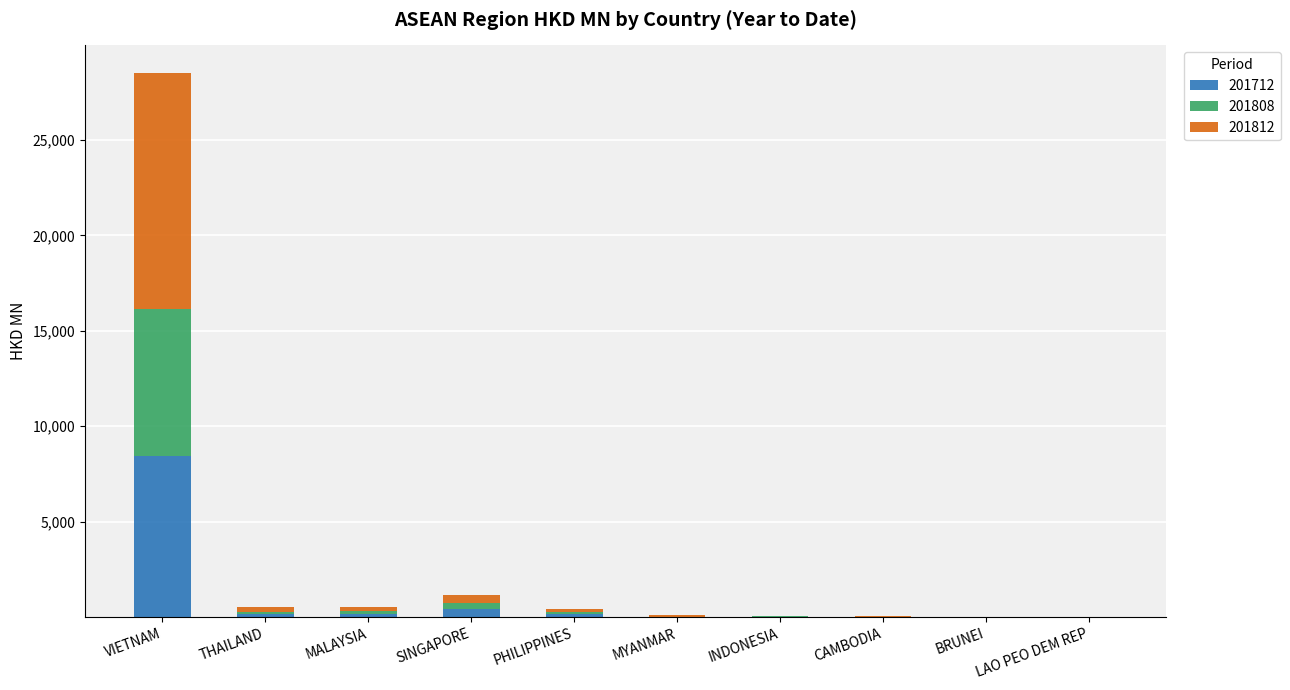

Which category has the highest value in the 201712 series?

VIETNAM